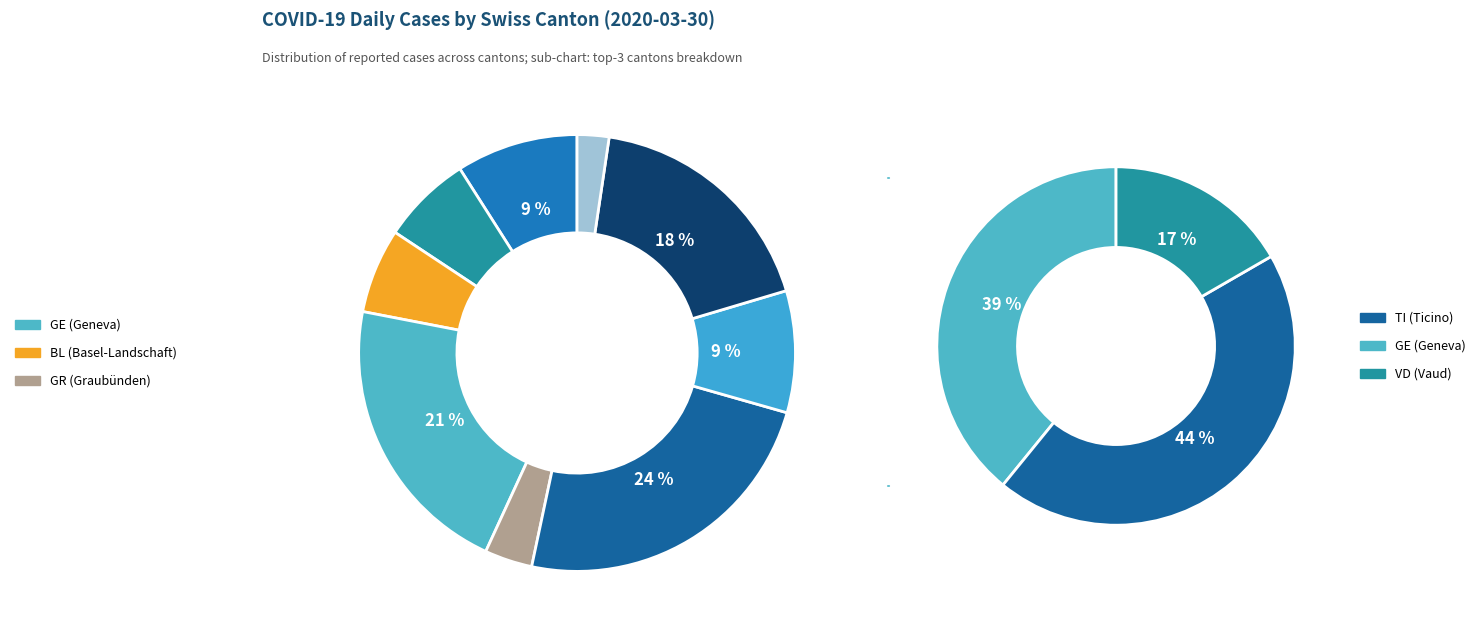

True or false: GR accounts for 4% of the total.

True